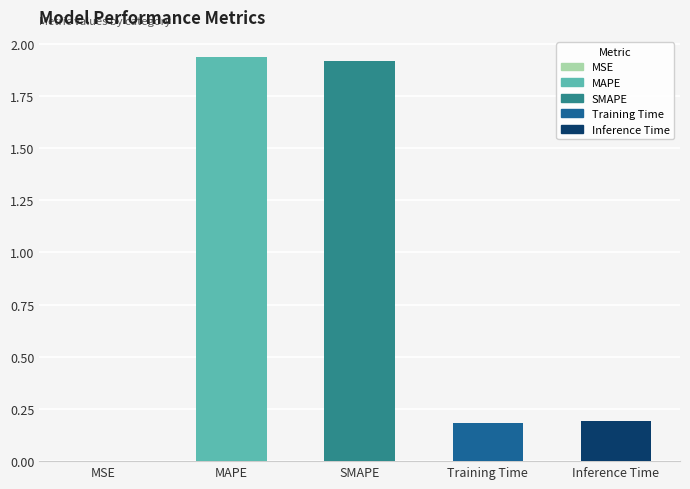

True or false: the data shows 0.2 at Inference Time.

True